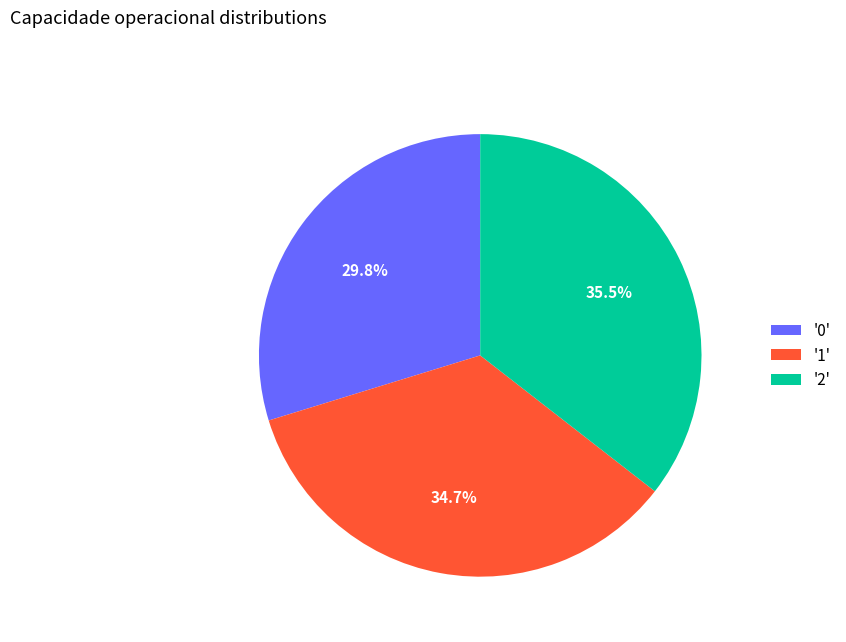

Is there a majority slice in this chart?

No